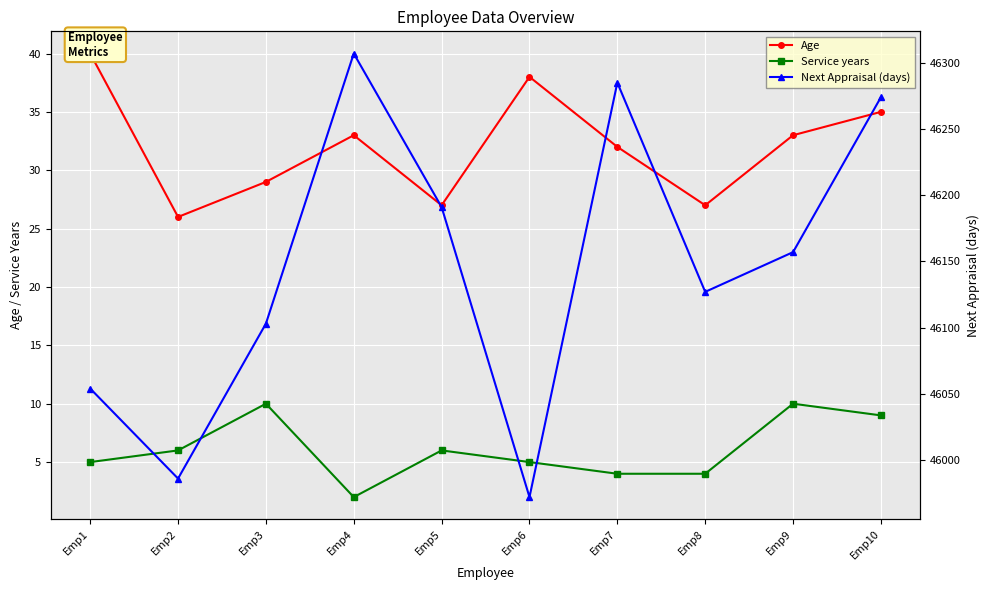

What is the sum of all Age values?

320